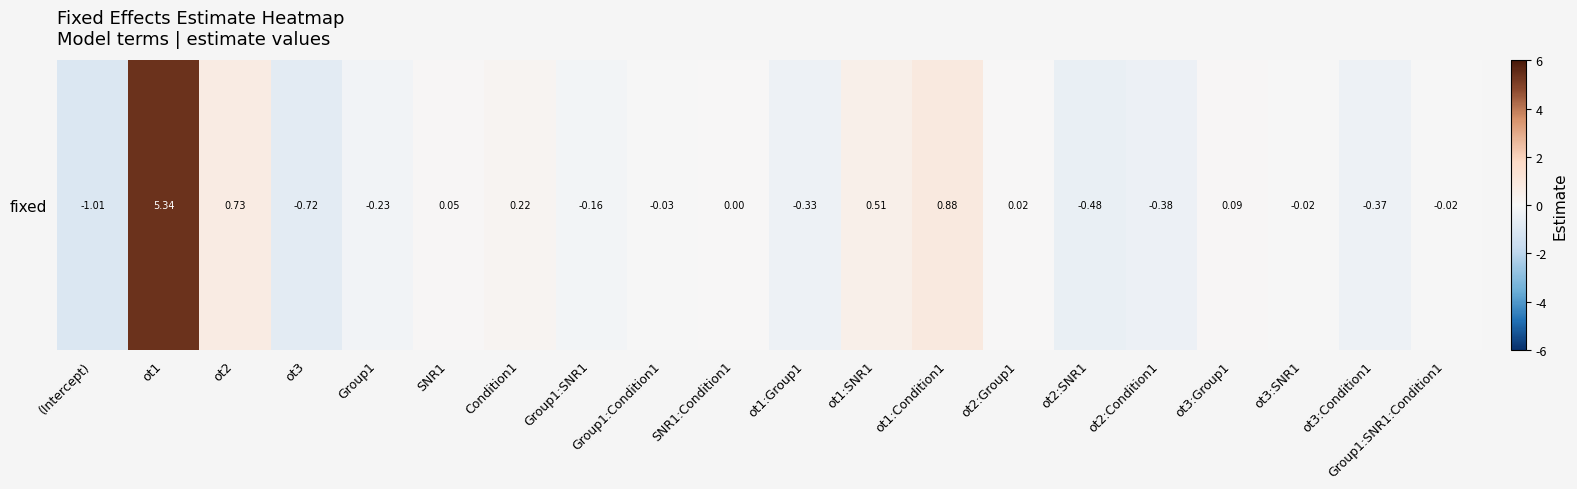

Rank the categories by value from highest to lowest.

ot1, ot1:Condition1, ot2, ot1:SNR1, Condition1, ot3:Group1, SNR1, ot2:Group1, SNR1:Condition1, ot3:SNR1, Group1:SNR1:Condition1, Group1:Condition1, Group1:SNR1, Group1, ot1:Group1, ot3:Condition1, ot2:Condition1, ot2:SNR1, ot3, (Intercept)